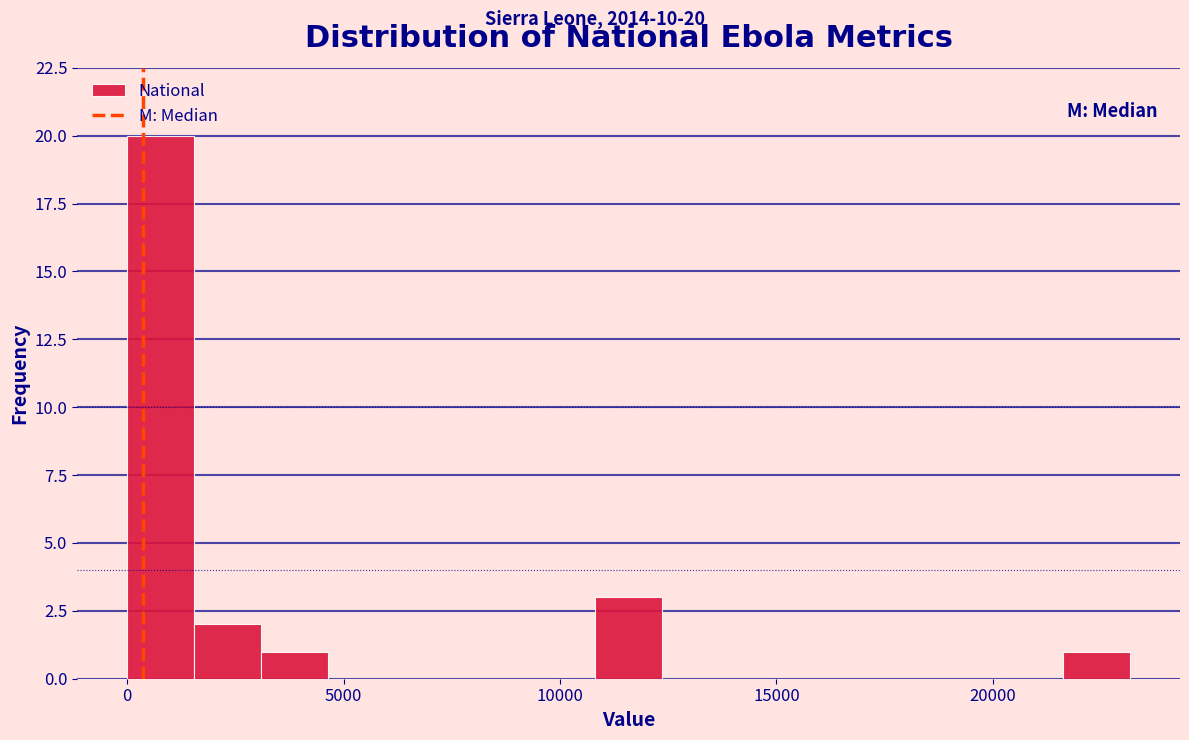

Read against the x-axis, roughly where is the centre of the tallest bar?

1000